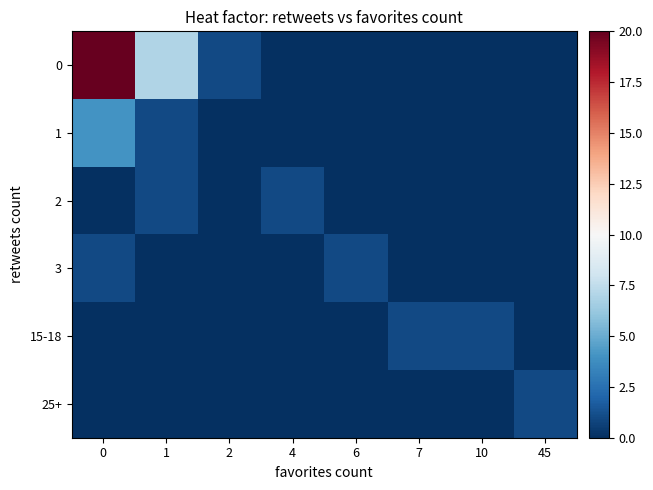

Count the number of categories in the chart.

8